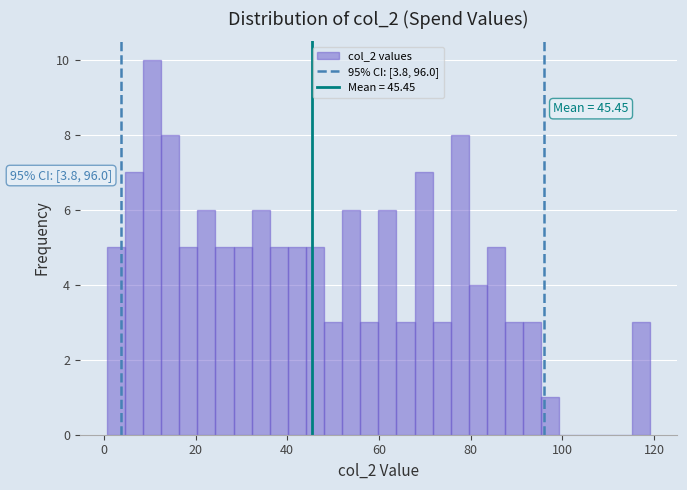

Around what value on the x-axis is the tallest bar? Give the approximate position of its centre, as read against the axis.

10